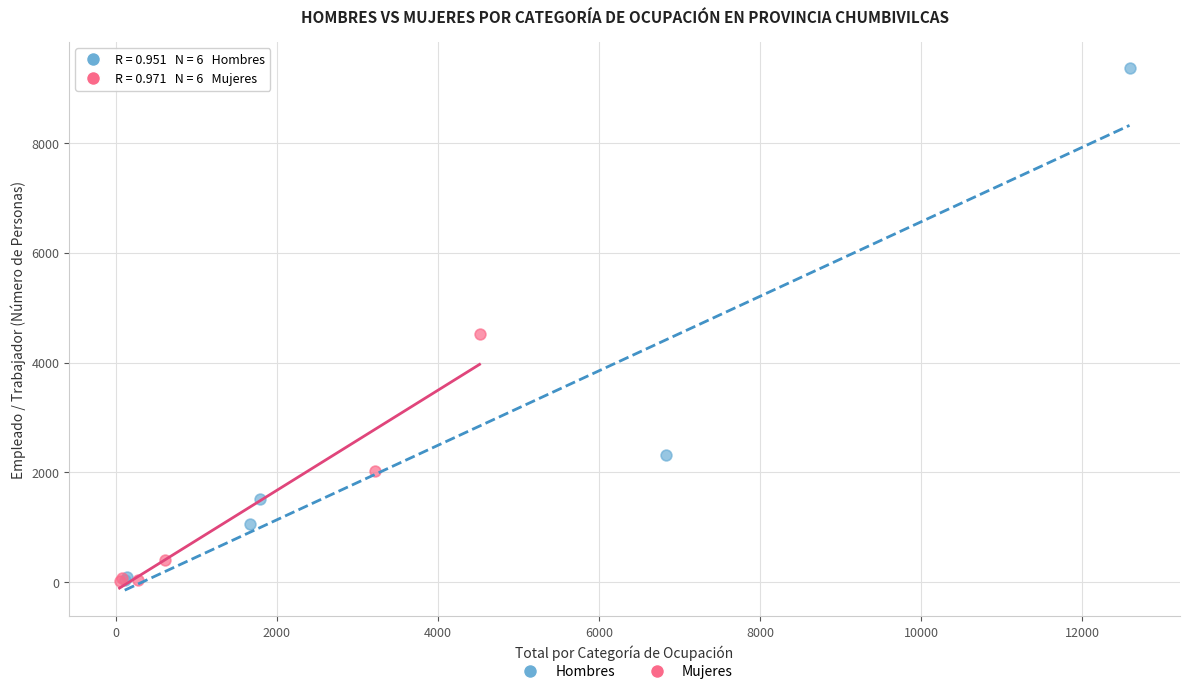

Which series contains the highest Y value?

Hombres